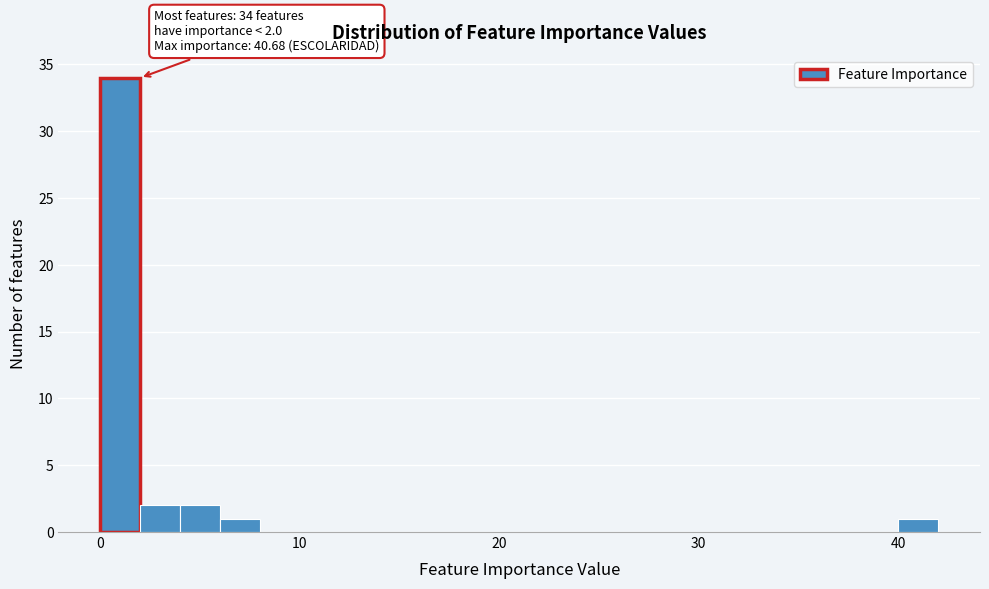

Around what value on the x-axis is the tallest bar? Give the approximate position of its centre, as read against the axis.

1